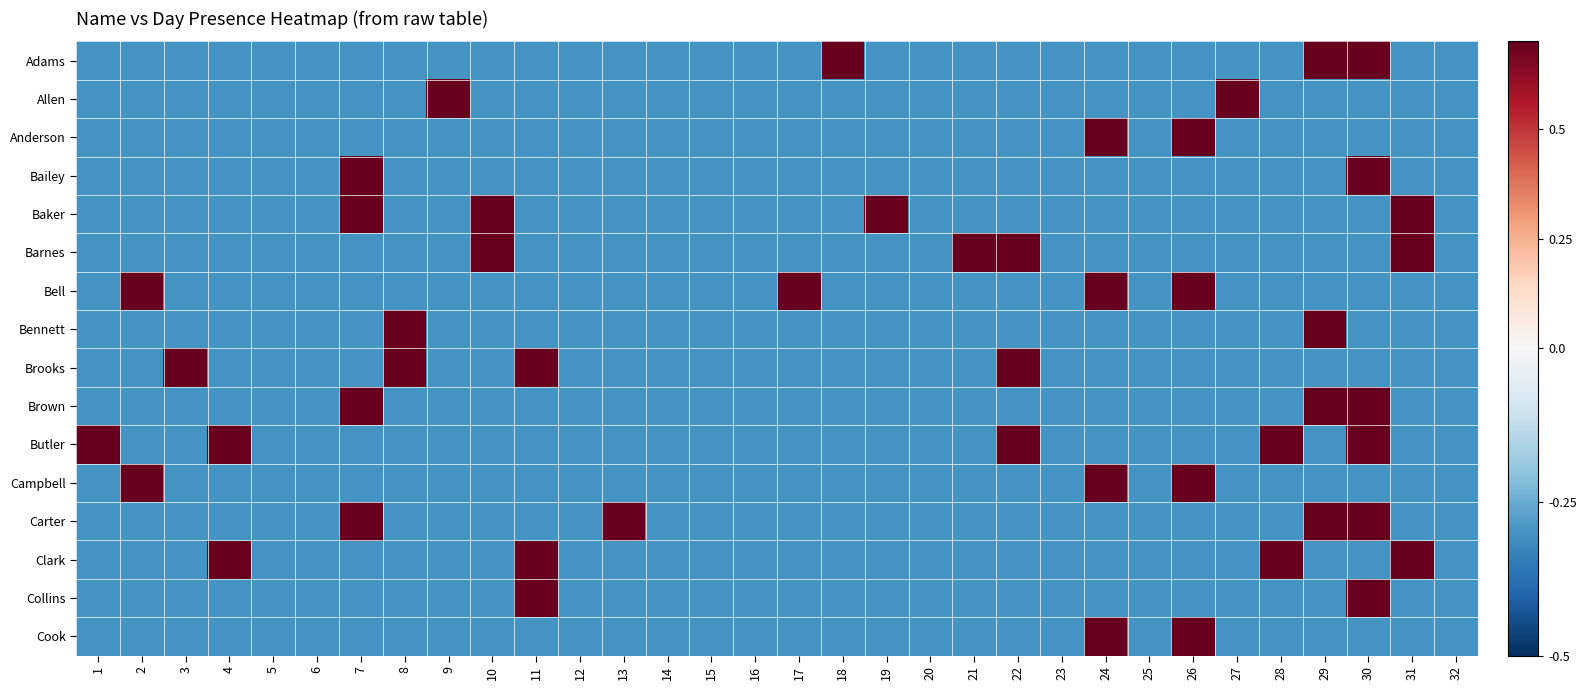

Which series has the largest total across all categories?

Butler